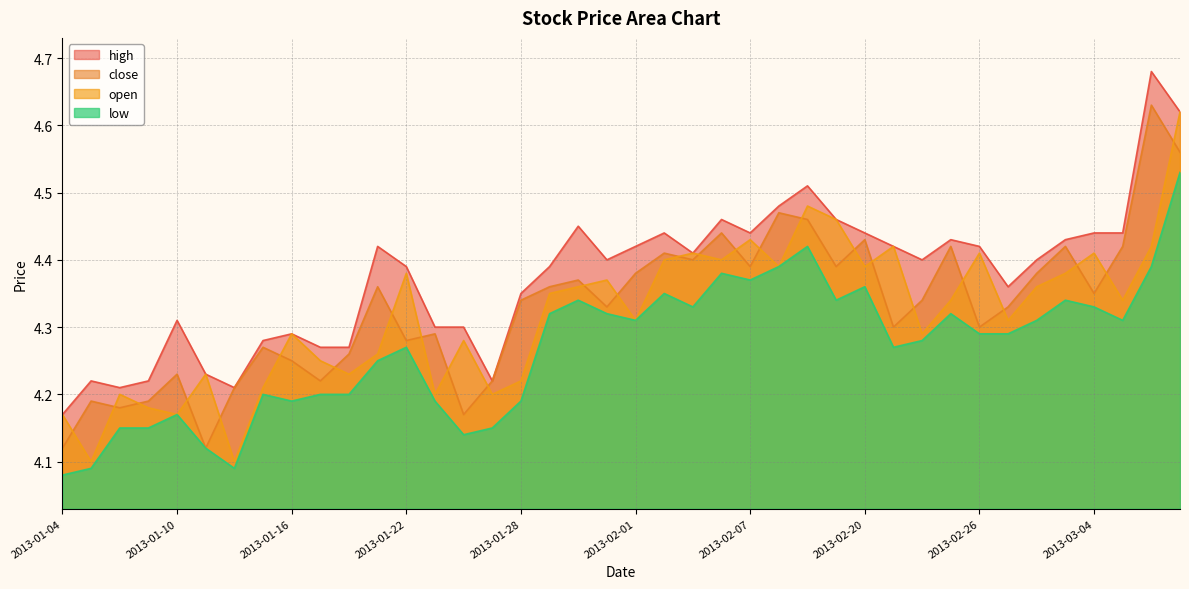

True or false: high and close cross at least once.

False